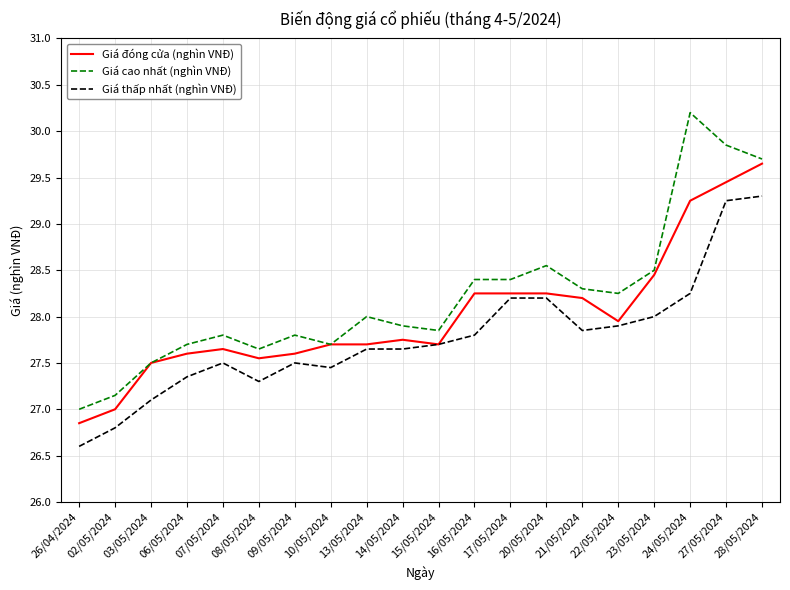

True or false: Giá thấp nhất (nghìn VNĐ) and Giá cao nhất (nghìn VNĐ) cross at least once.

False